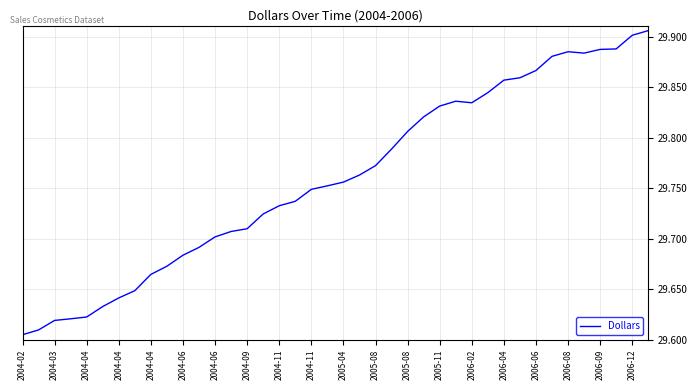

What is the difference between the maximum and minimum values?

0.3